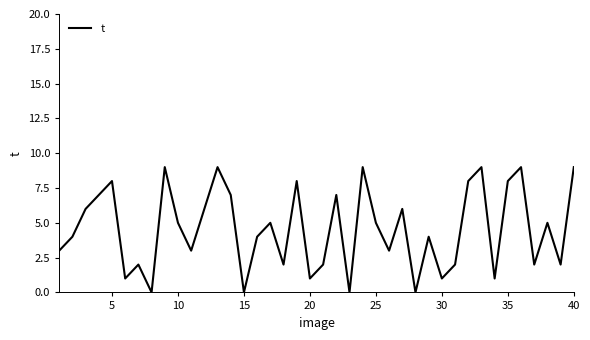

What is the difference between the maximum and minimum values?

9